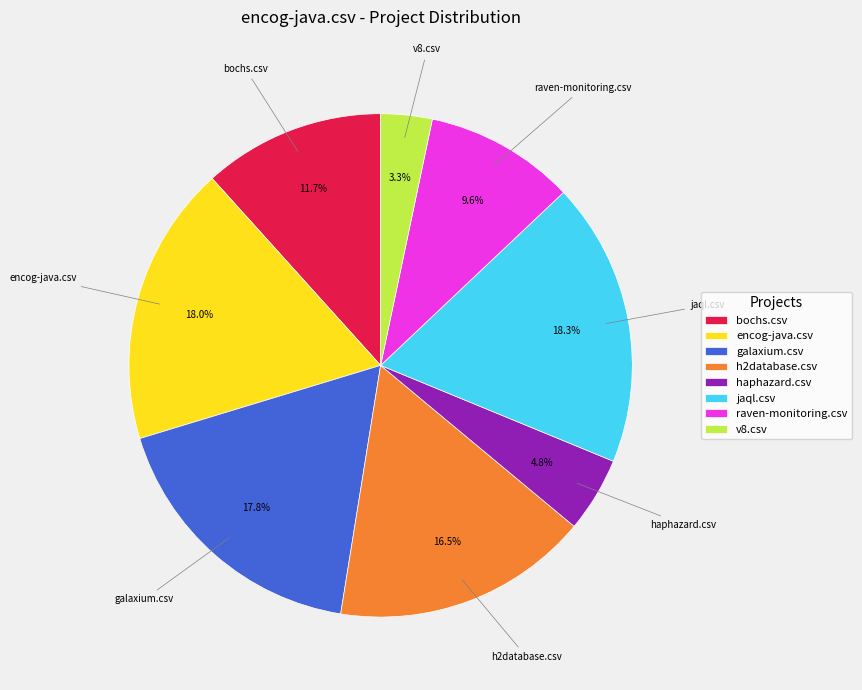

Which slice is the smallest?

v8.csv